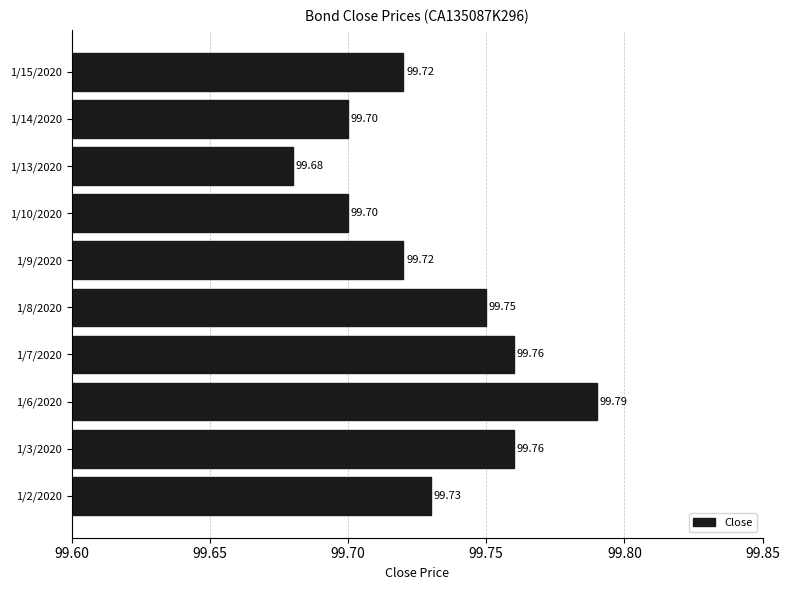

What is the sum of all values?

997.3